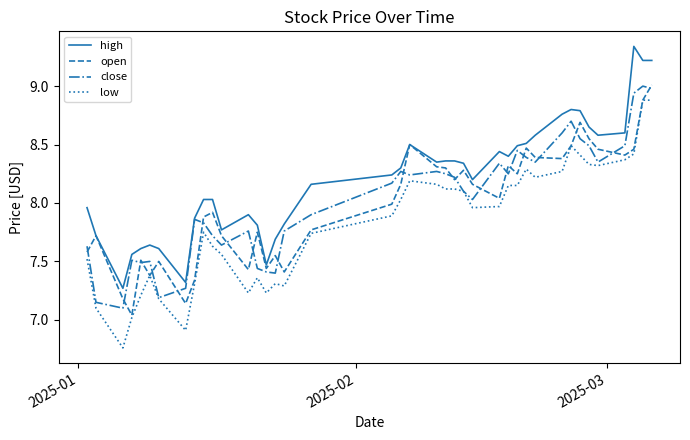

Which series has the largest total across all categories?

high